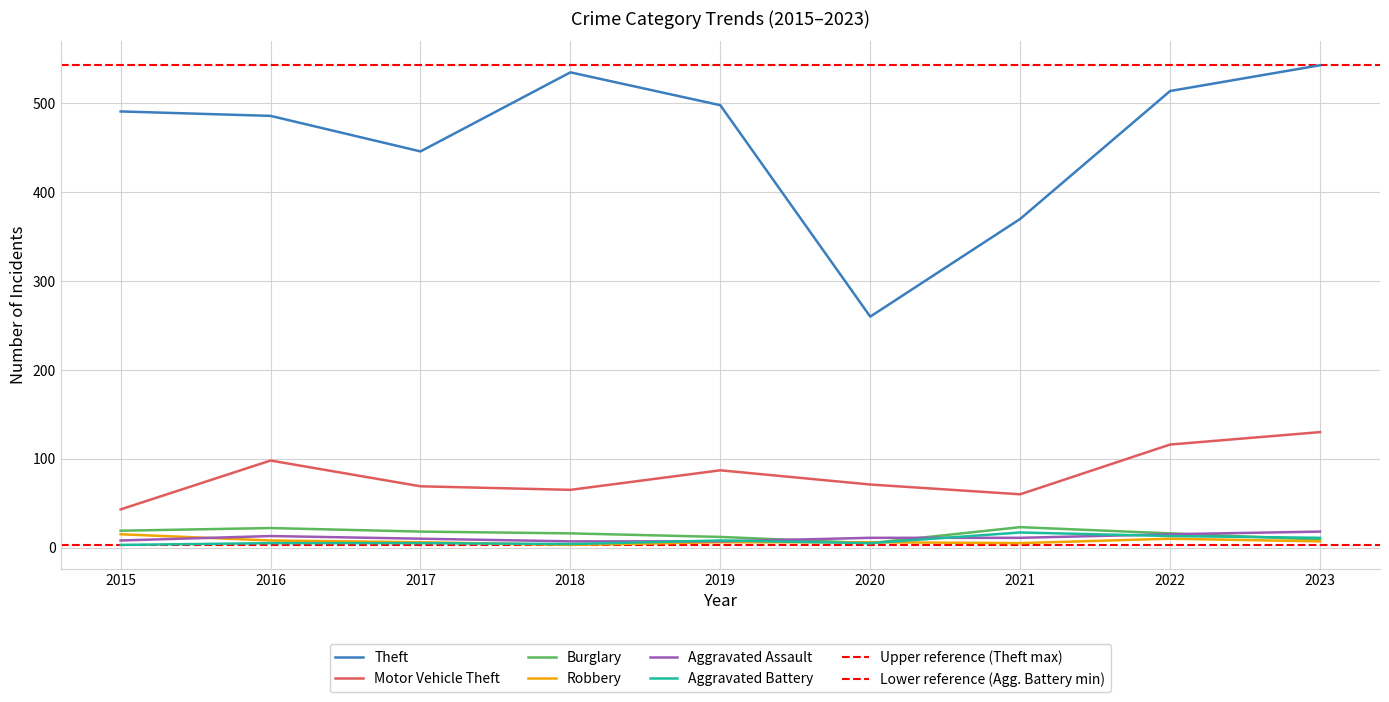

What is the value of the Aggravated Assault point at the 9th from the left?

18